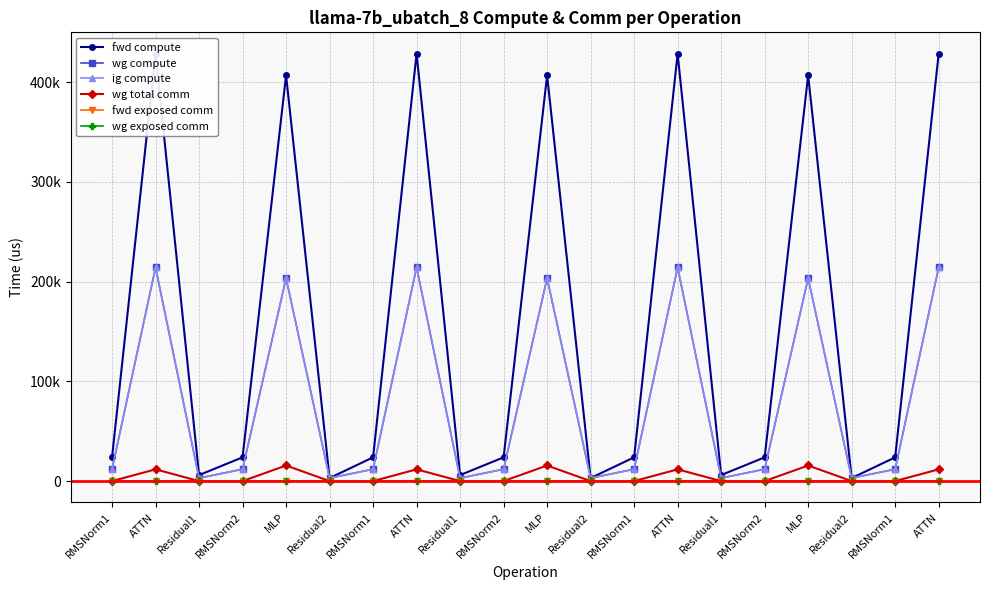

True or false: wg exposed comm has a value of 0.0 at RMSNorm1.

True